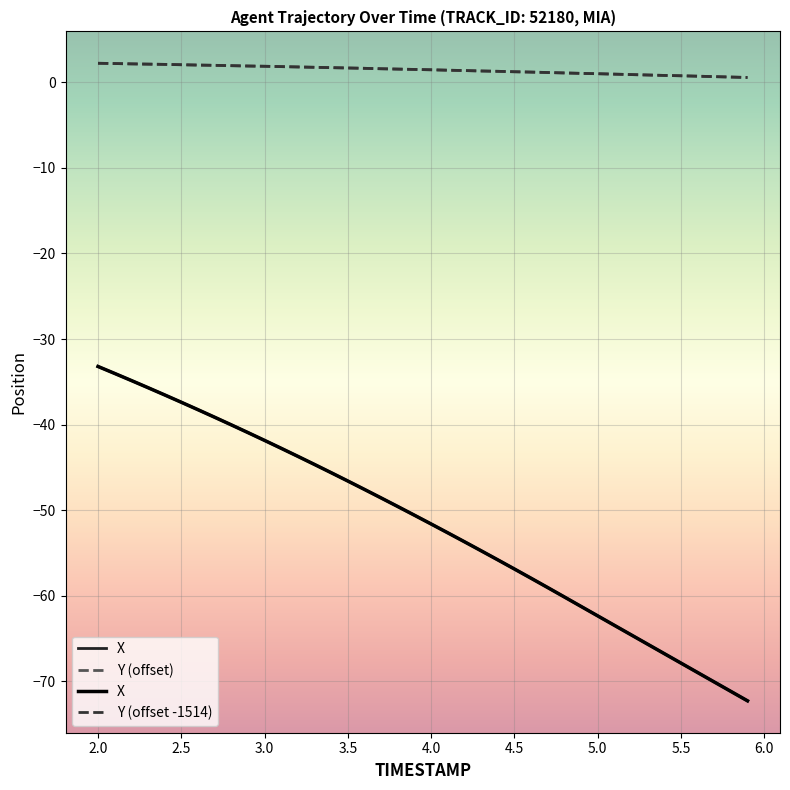

Rank the series at 3.0 from highest to lowest value.

Y (offset), Y (offset -1514), X